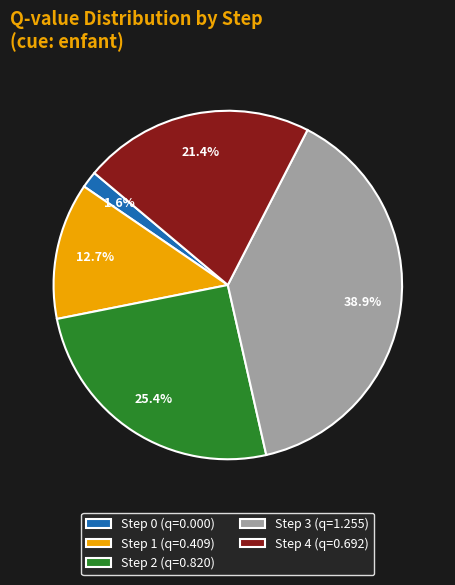

How many slices are in this pie chart?

5